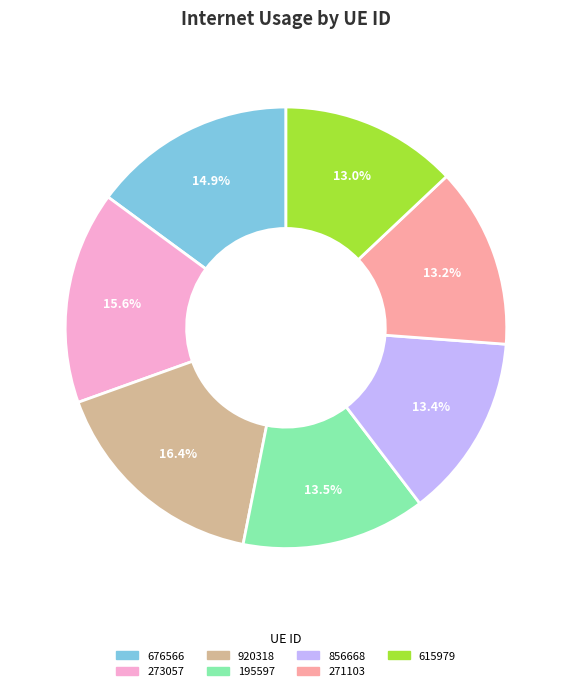

To the nearest percent, what is the difference between the largest and smallest slice percentages?

3%